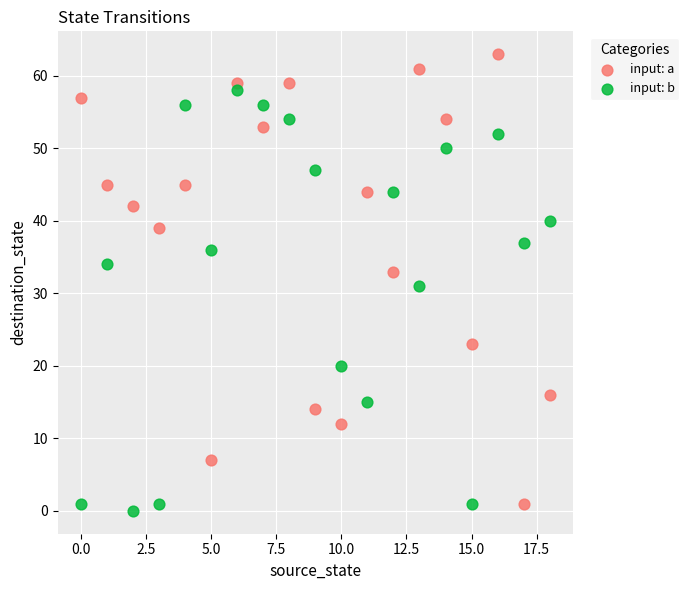

Across all data points, what is the range of Y values (max minus min)?

63